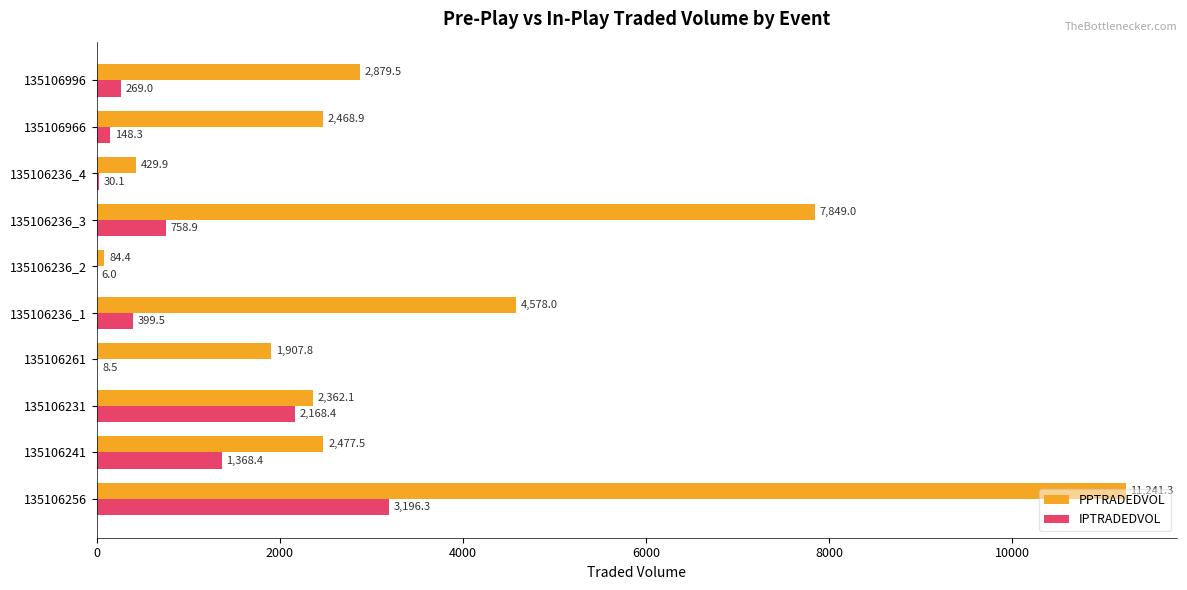

Is it true that IPTRADEDVOL equals 758.9 at 135106236_3?

True